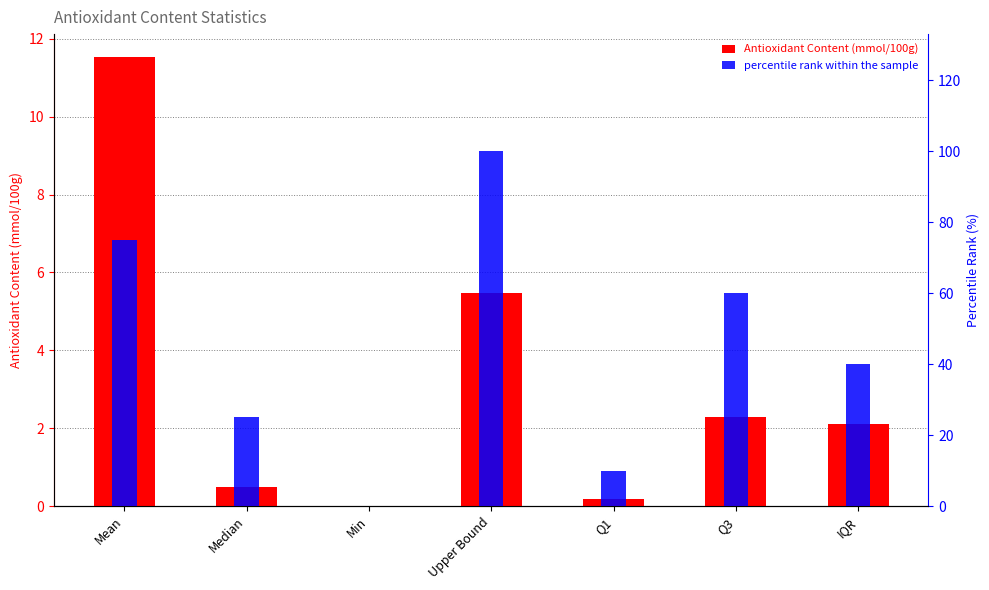

How many groups of bars are there?

7